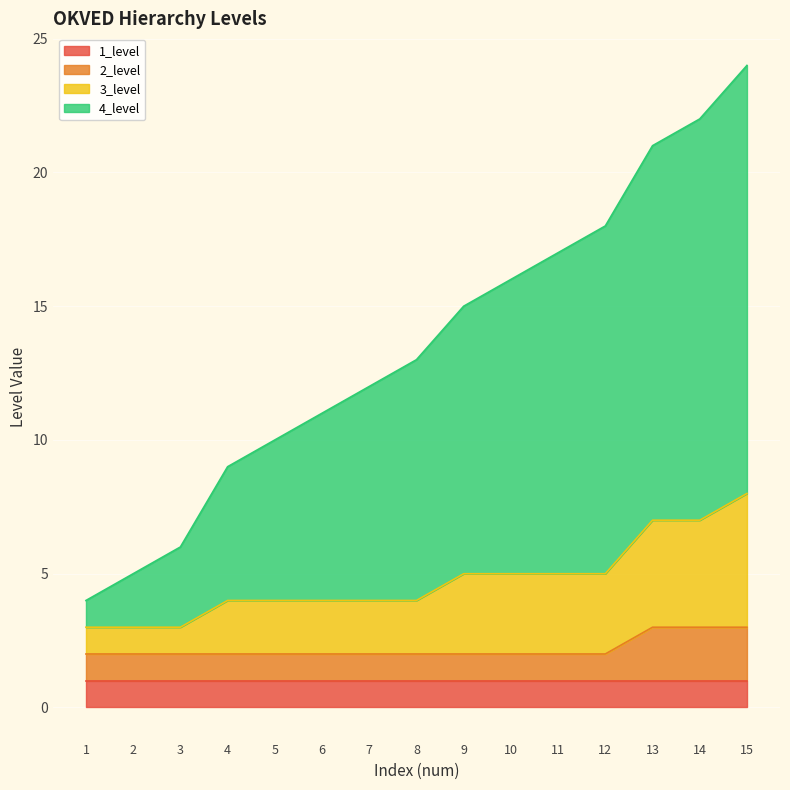

What is the value of the 4_level point at the 14th from the left?

22